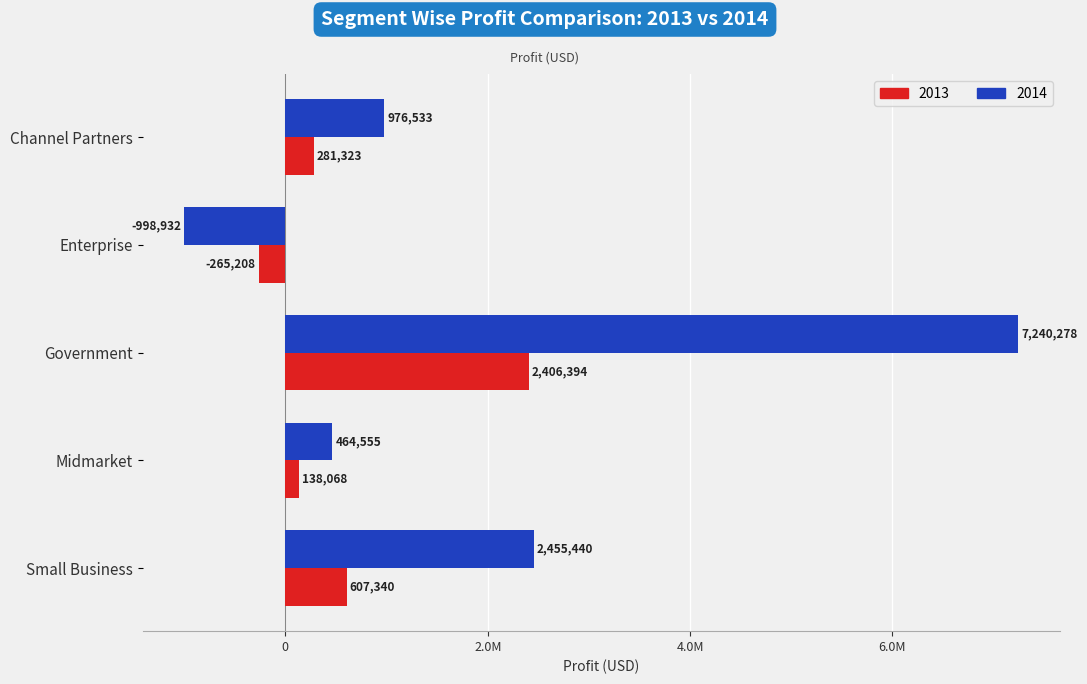

Rank the series by their average value, from lowest to highest.

2013, 2014